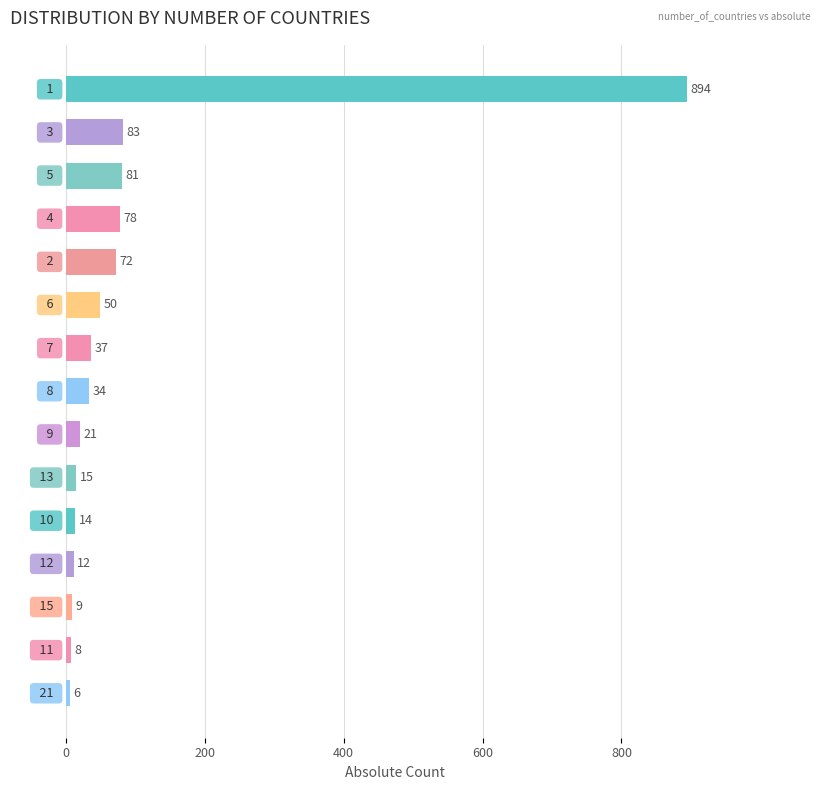

Count the number of categories in the chart.

15